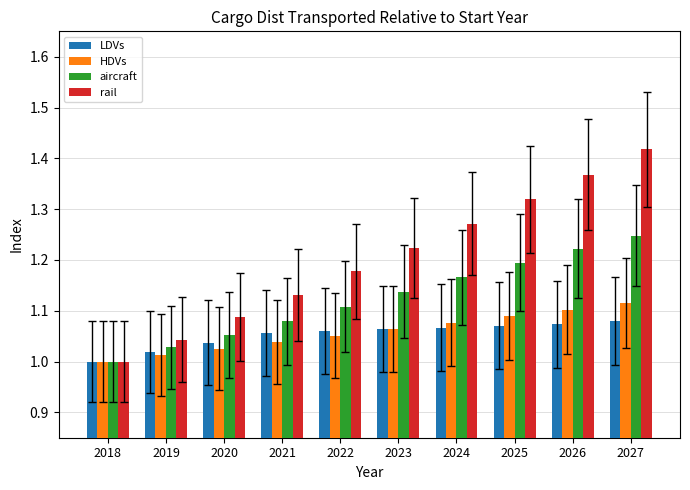

How many groups of bars are there?

10